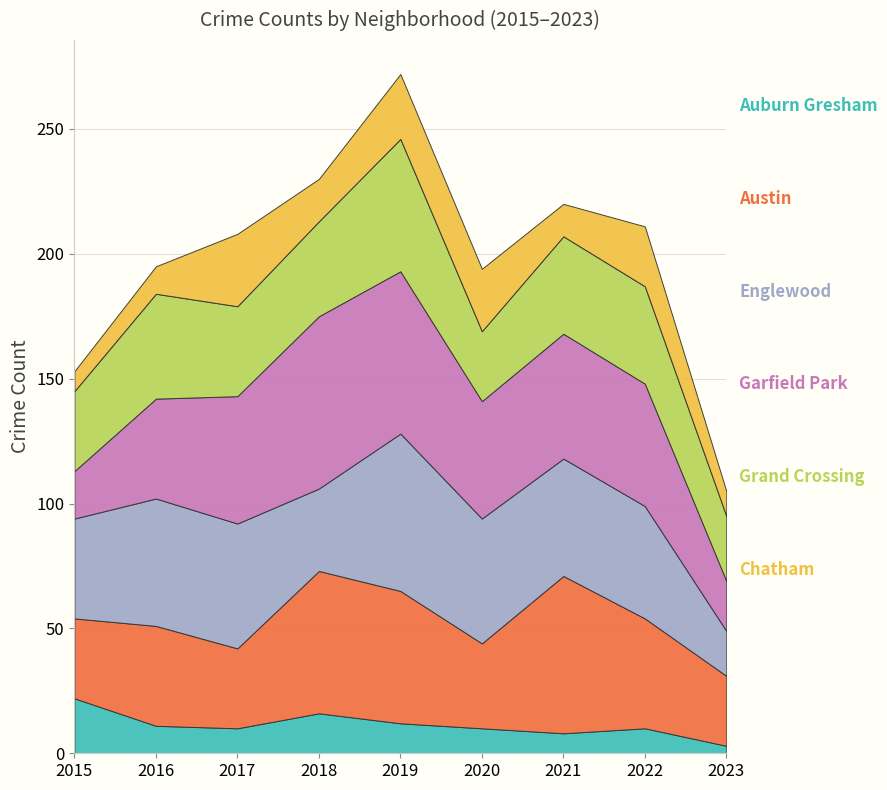

Reading left to right, transcribe all the data shown in this chart.

Auburn Gresham: 2015=22	2016=11	2017=10	2018=16	2019=12	2020=10	2021=8	2022=10	2023=3
Austin: 2015=32	2016=40	2017=32	2018=57	2019=53	2020=34	2021=63	2022=44	2023=28
Englewood: 2015=40	2016=51	2017=50	2018=33	2019=63	2020=50	2021=47	2022=45	2023=18
Garfield Park: 2015=19	2016=40	2017=51	2018=69	2019=65	2020=47	2021=50	2022=49	2023=20
Grand Crossing: 2015=32	2016=42	2017=36	2018=38	2019=53	2020=28	2021=39	2022=39	2023=26
Chatham: 2015=8	2016=11	2017=29	2018=17	2019=26	2020=25	2021=13	2022=24	2023=10